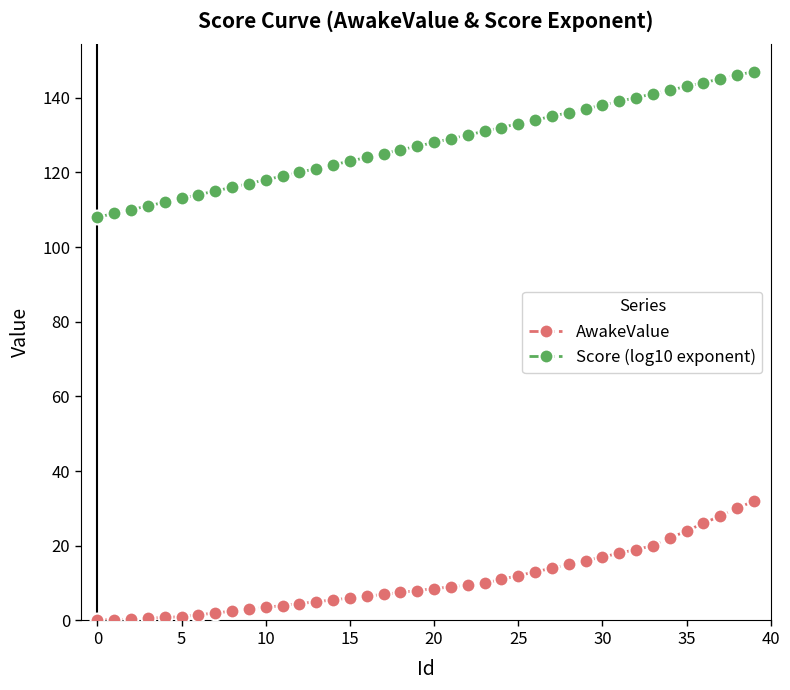

Which series has the largest total across all categories?

Score (log10 exponent)